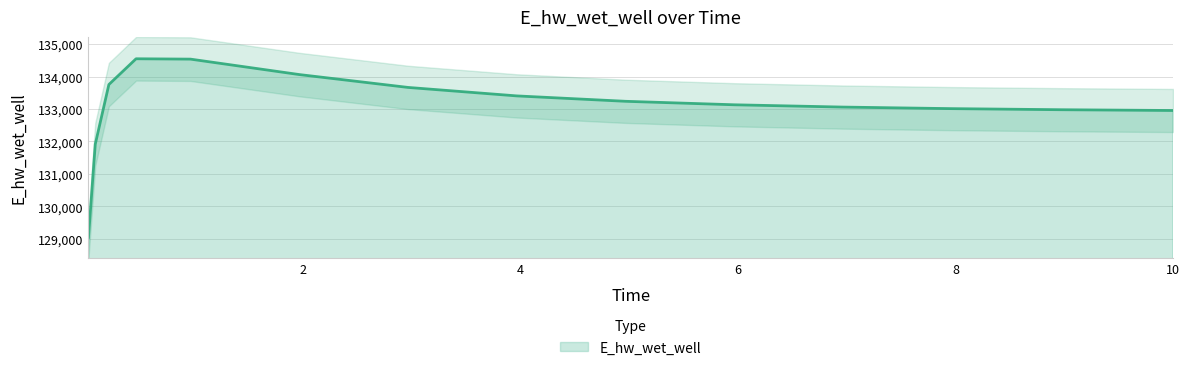

What is the sum of the values at 5.96875 and 6.96875?

266187.7